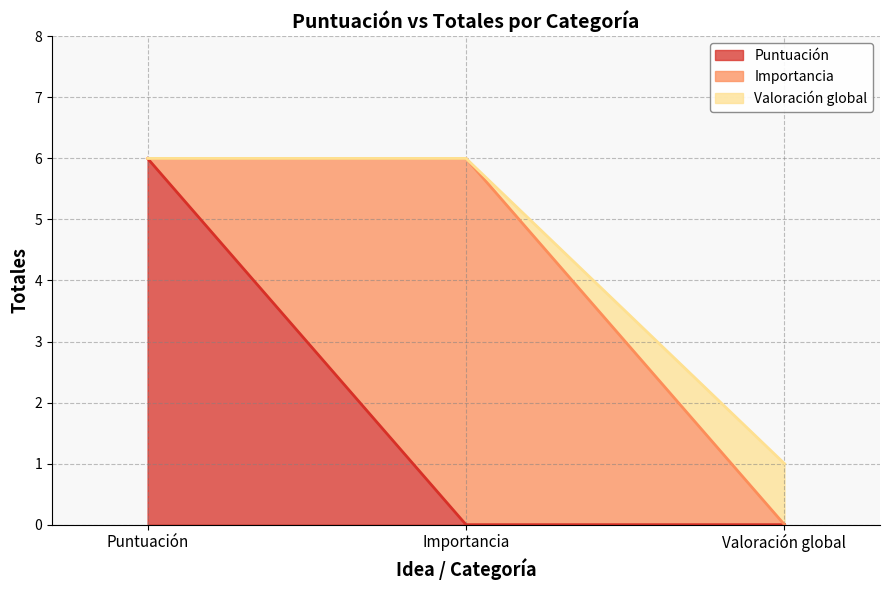

What is the total value across all series at Importancia?

6